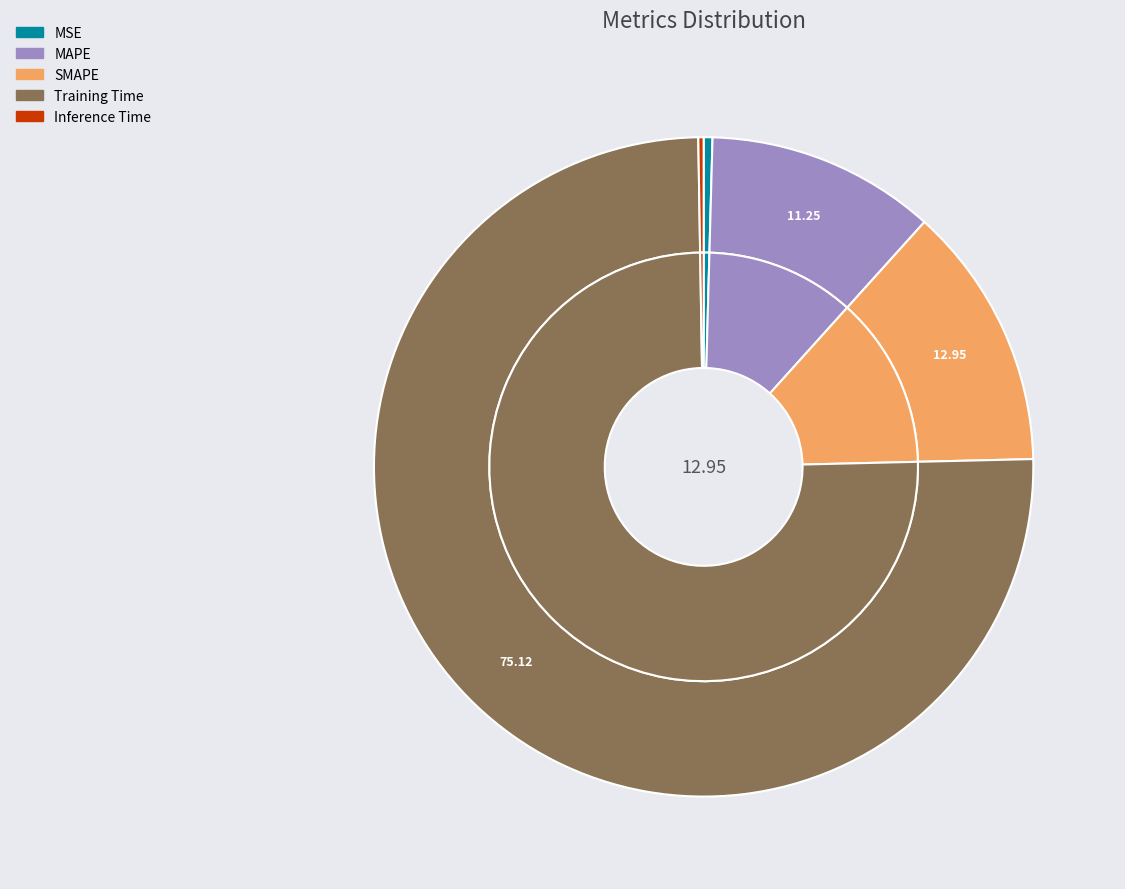

What is the total percentage of Training Time and MSE?

75.5%